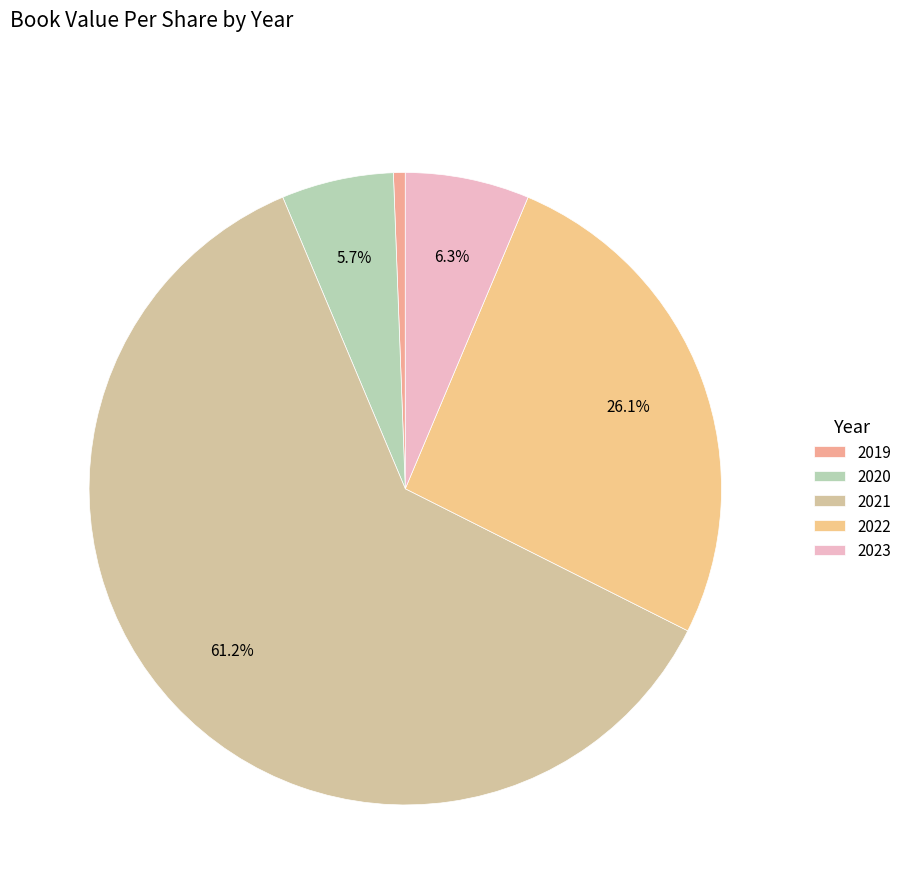

How many segments does this pie chart have?

5